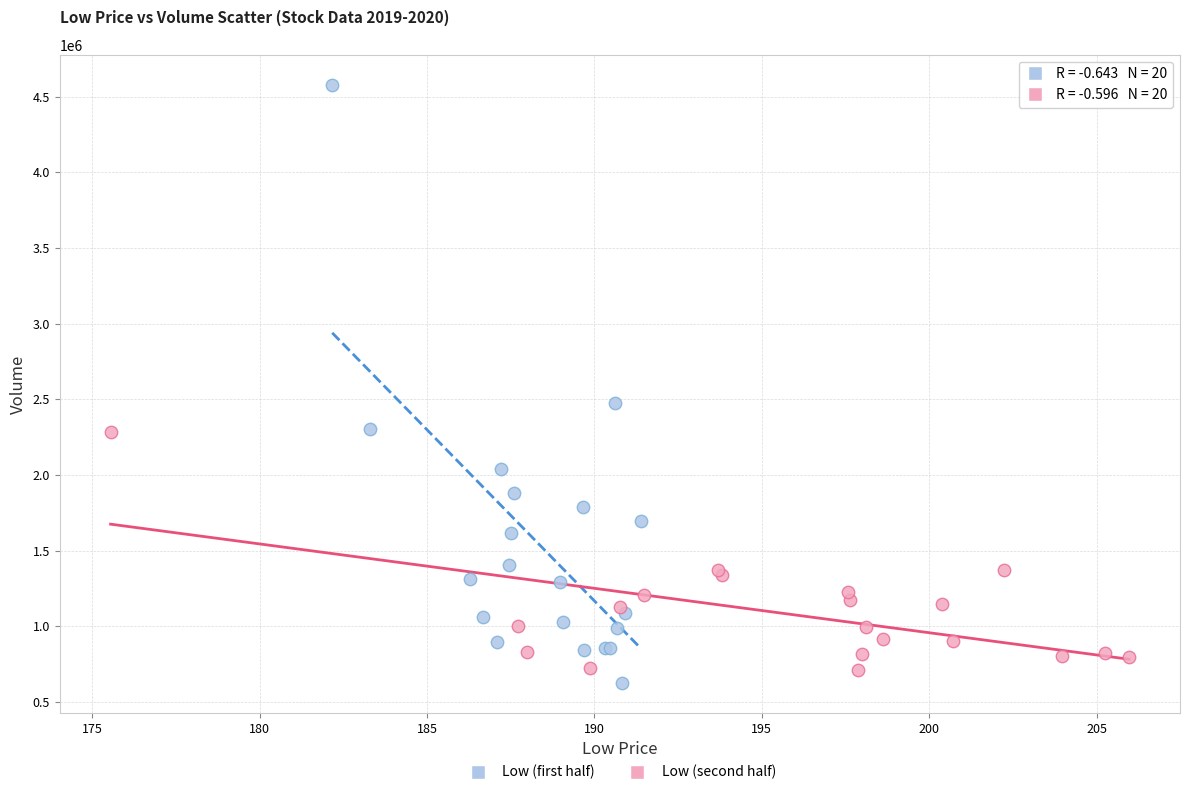

What are all the series names shown in the legend?

Low (first half), Low (second half)